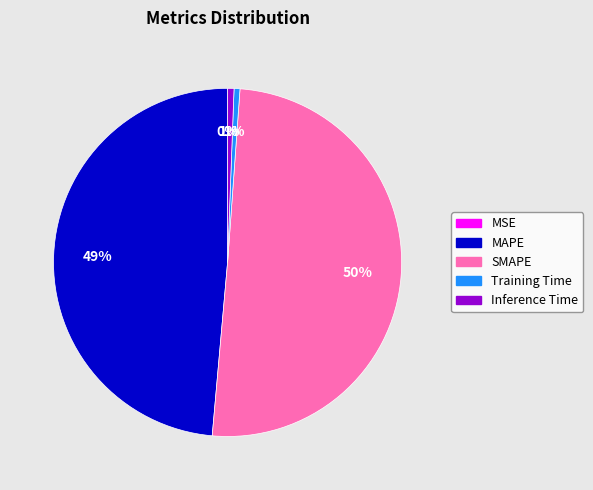

Is the sum of MAPE and Inference Time greater than half?

No